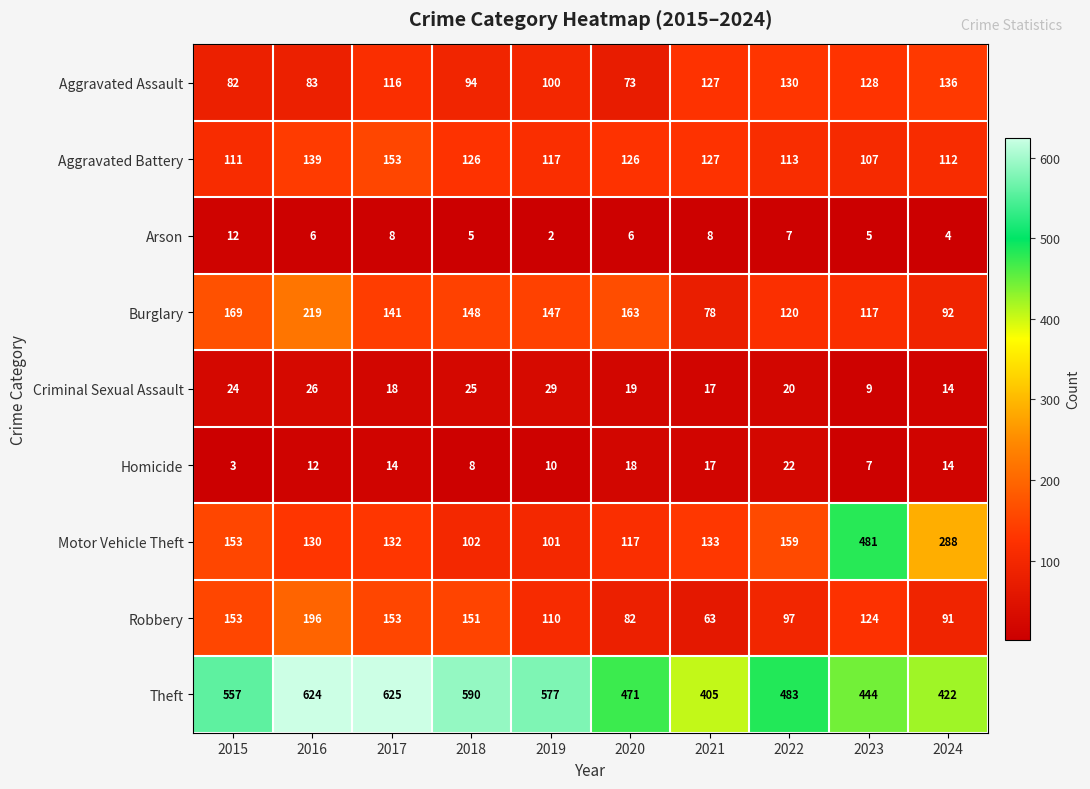

How many distinct data groups are displayed?

9